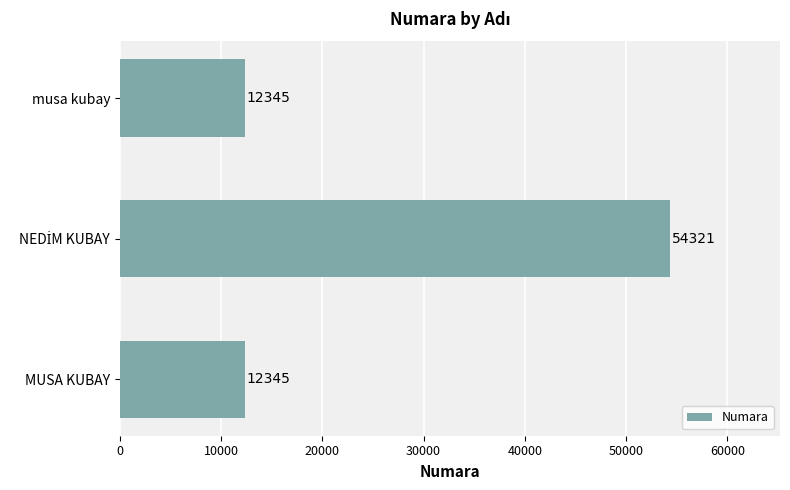

Count the number of data series in this chart.

1